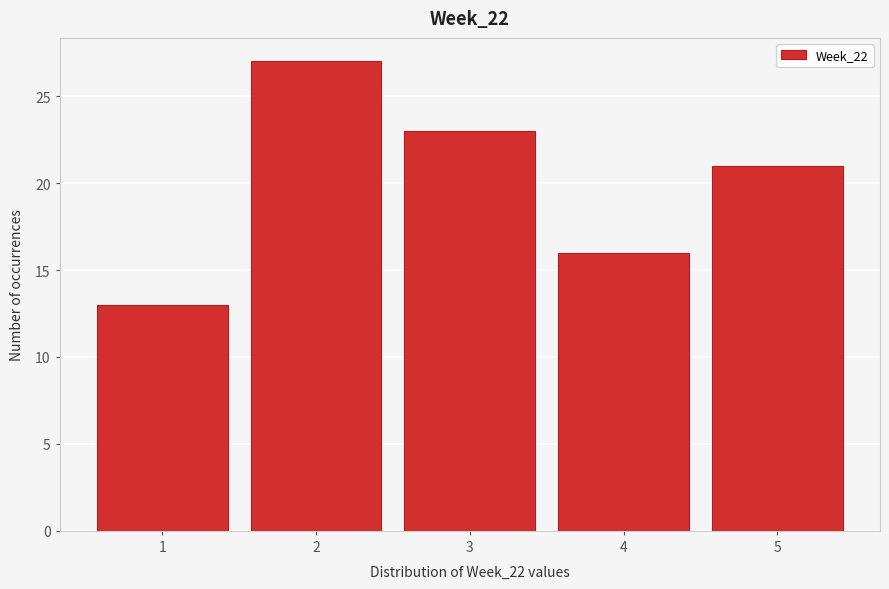

Over which range of the x-axis is the bar tallest?

1.5 to 2.5